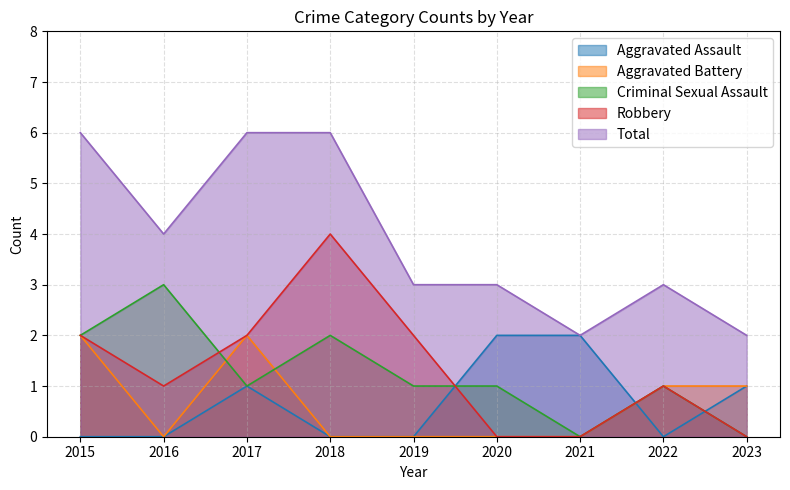

How many values in the Aggravated Assault series exceed 0?

4